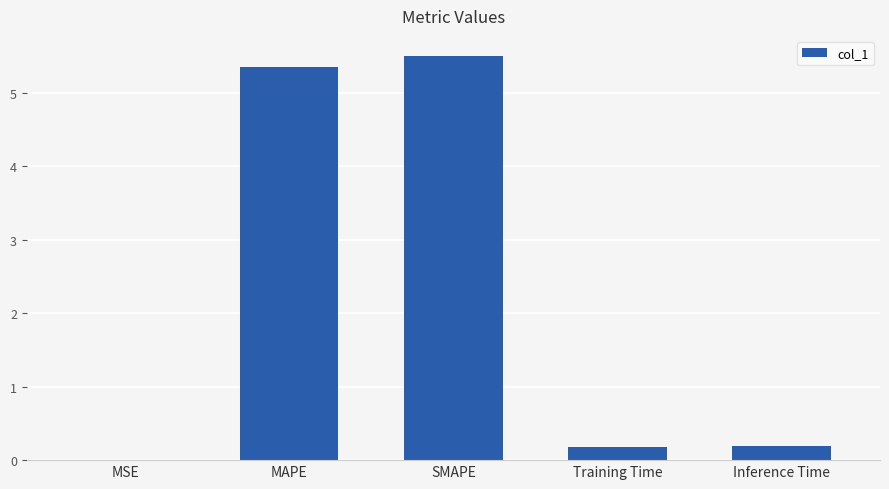

Between Inference Time and MSE, which is larger?

Inference Time